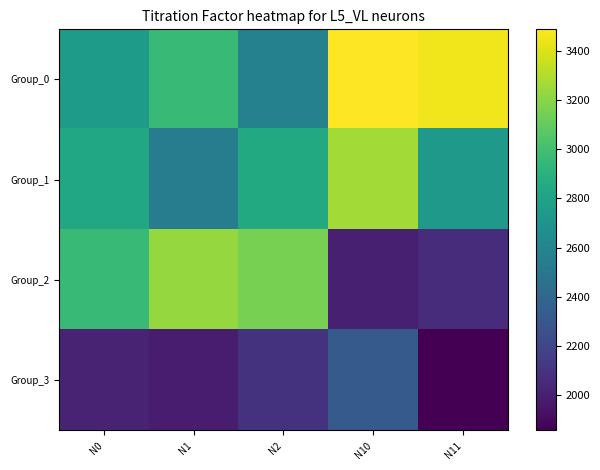

Which series has the widest spread of values?

Group_2